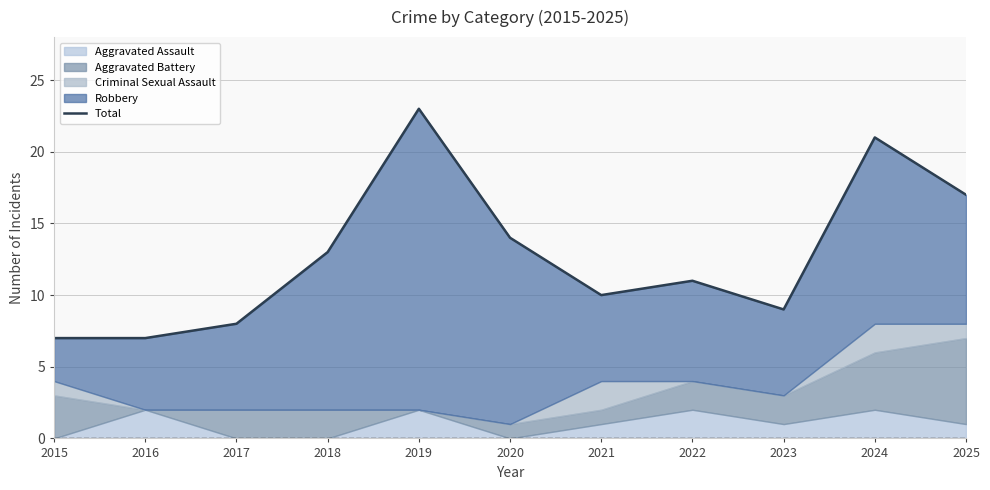

What is the maximum value shown in the chart?

23